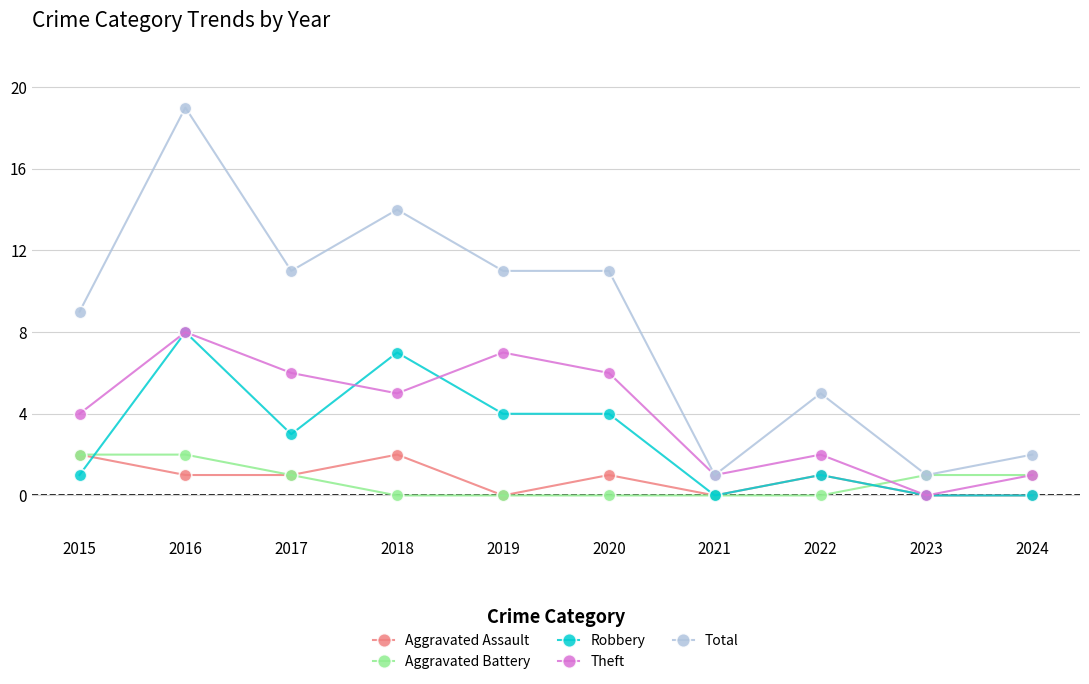

Count the number of categories in the chart.

10